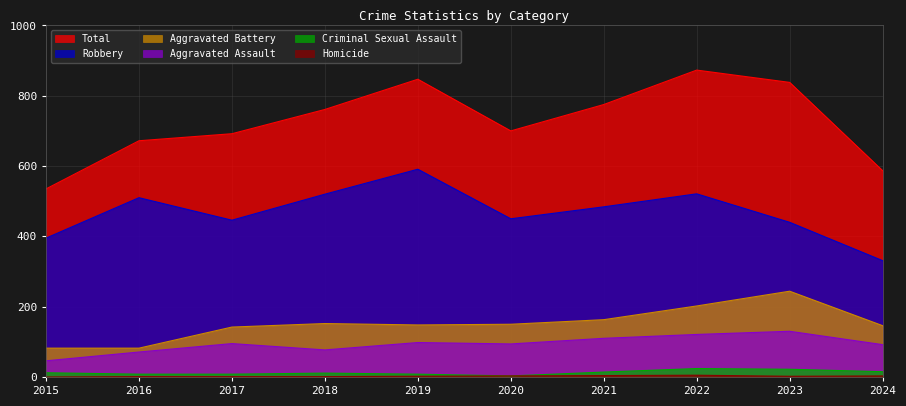

At how many categories does at least one series exceed 604?

8